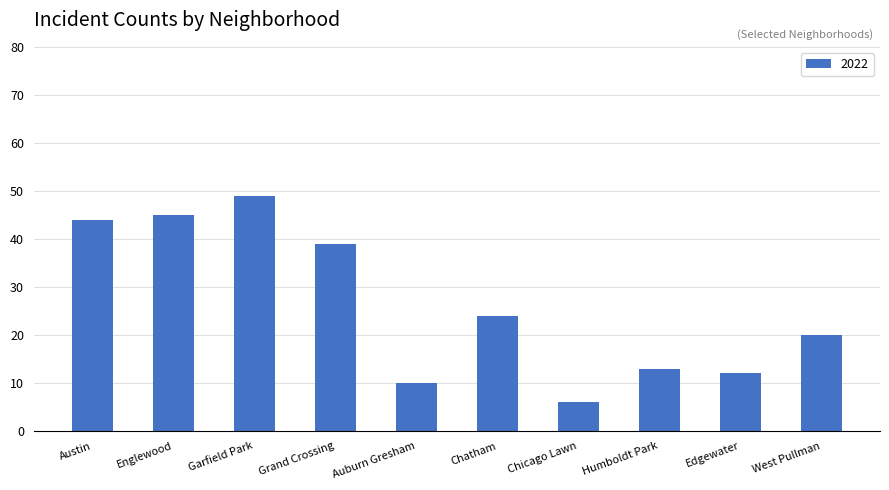

What is the average value?

26